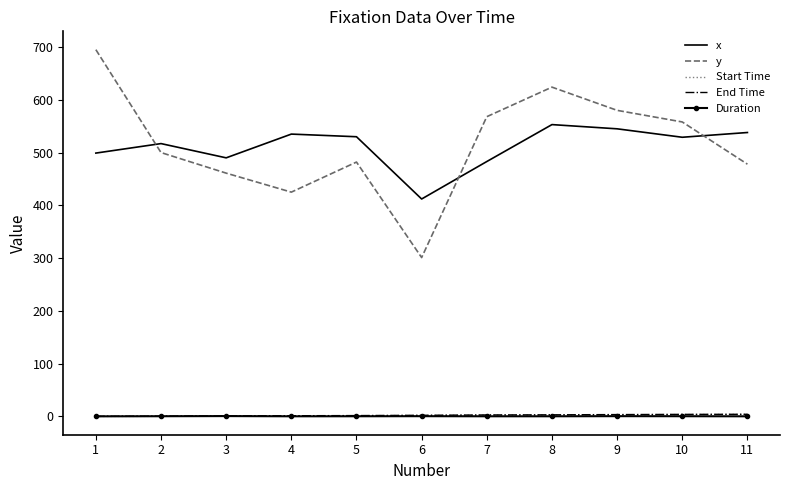

Between 5 and 10, which series saw the biggest shift?

y